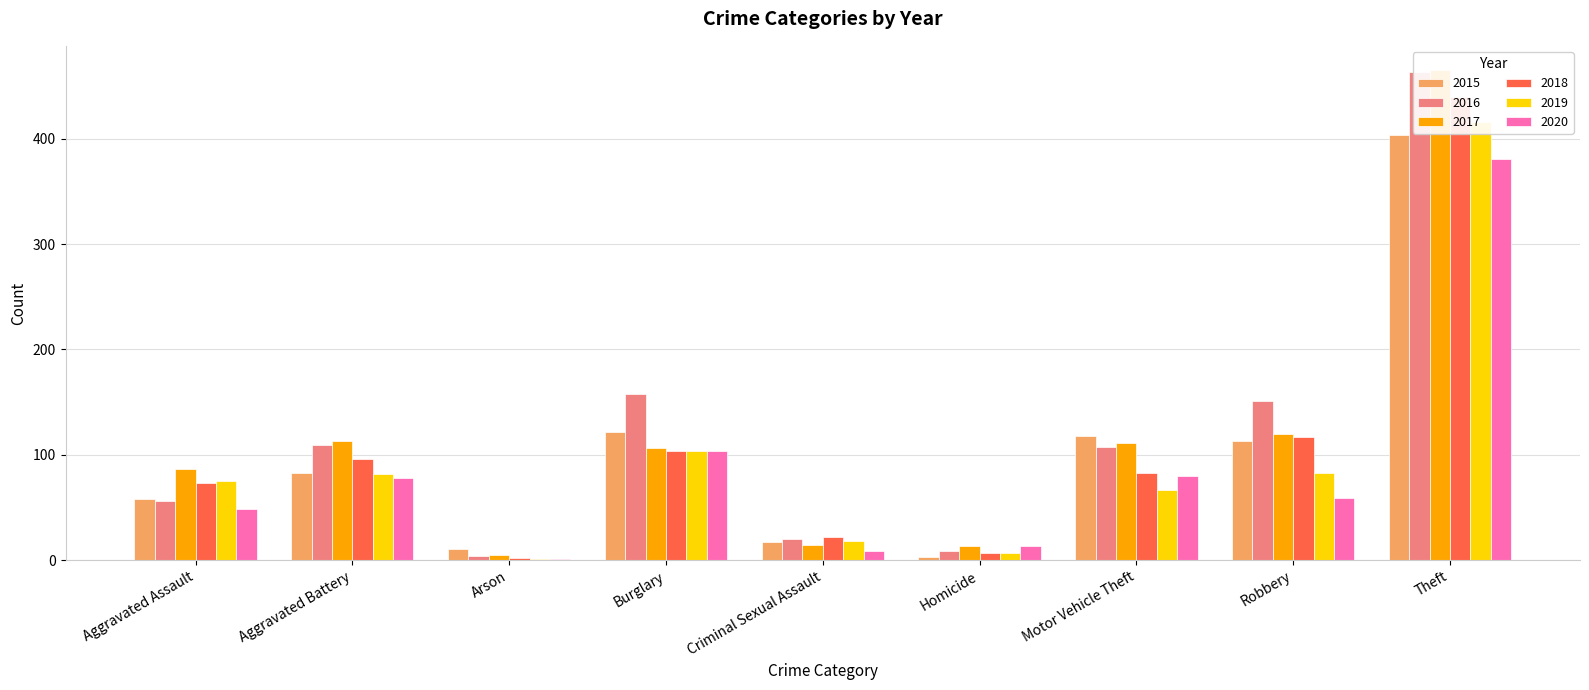

At how many categories does at least one series exceed 405?

1